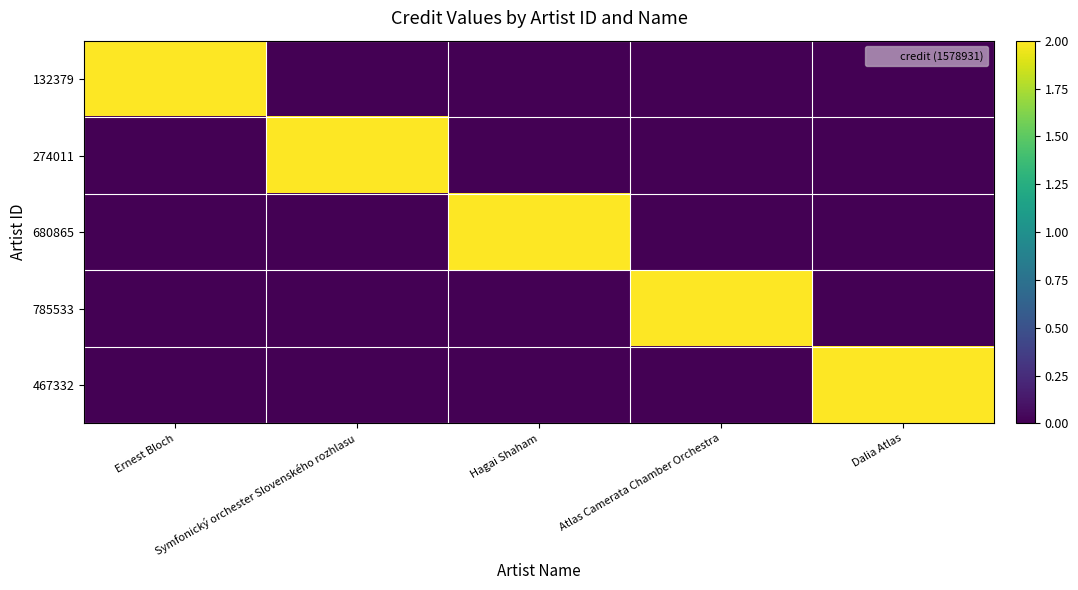

Reading right to left, what are all the values shown in this chart?

132379: Dalia Atlas=0	Atlas Camerata Chamber Orchestra=0	Hagai Shaham=0	Symfonický orchester Slovenského rozhlasu=0	Ernest Bloch=2
274011: Dalia Atlas=0	Atlas Camerata Chamber Orchestra=0	Hagai Shaham=0	Symfonický orchester Slovenského rozhlasu=2	Ernest Bloch=0
680865: Dalia Atlas=0	Atlas Camerata Chamber Orchestra=0	Hagai Shaham=2	Symfonický orchester Slovenského rozhlasu=0	Ernest Bloch=0
785533: Dalia Atlas=0	Atlas Camerata Chamber Orchestra=2	Hagai Shaham=0	Symfonický orchester Slovenského rozhlasu=0	Ernest Bloch=0
467332: Dalia Atlas=2	Atlas Camerata Chamber Orchestra=0	Hagai Shaham=0	Symfonický orchester Slovenského rozhlasu=0	Ernest Bloch=0